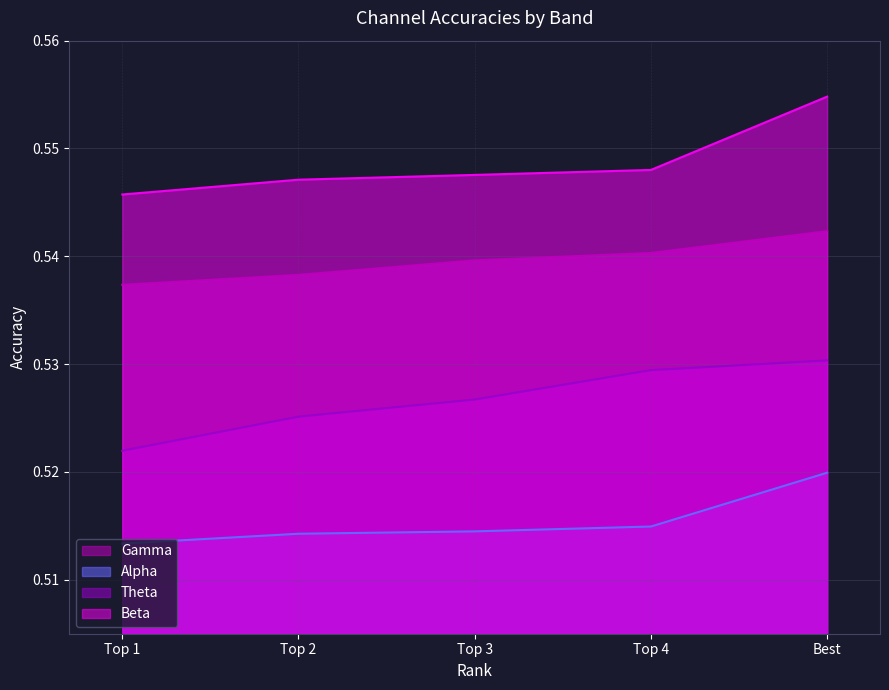

Count the number of data series in this chart.

4